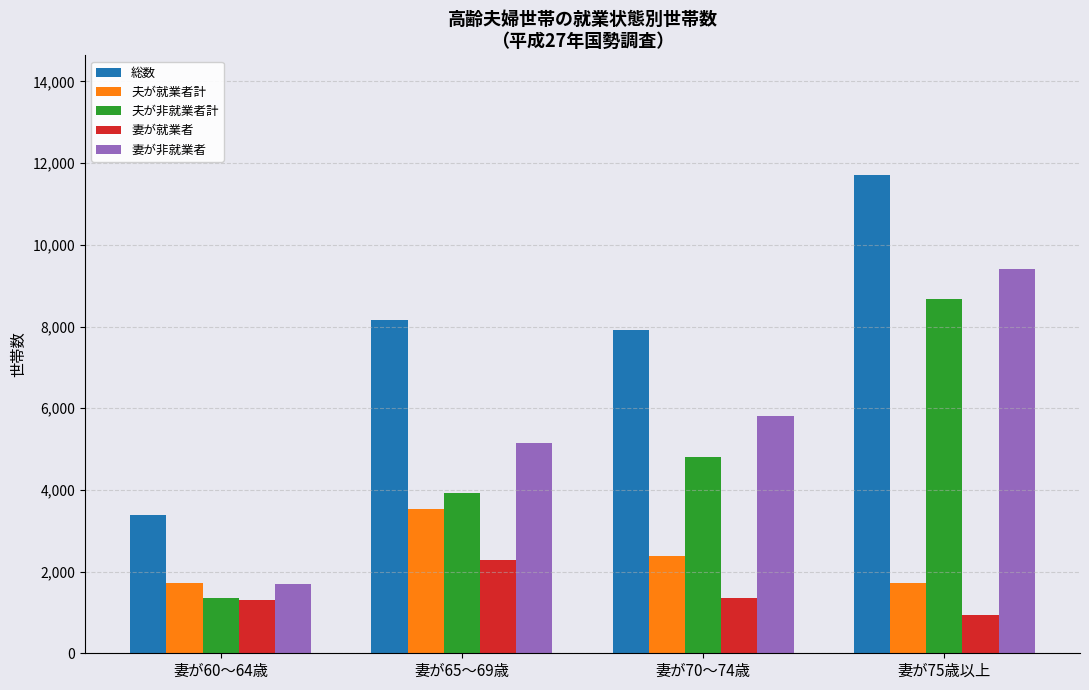

What is the approximate value of 夫が非就業者計 at 妻が75歳以上, to the nearest 50?

8650